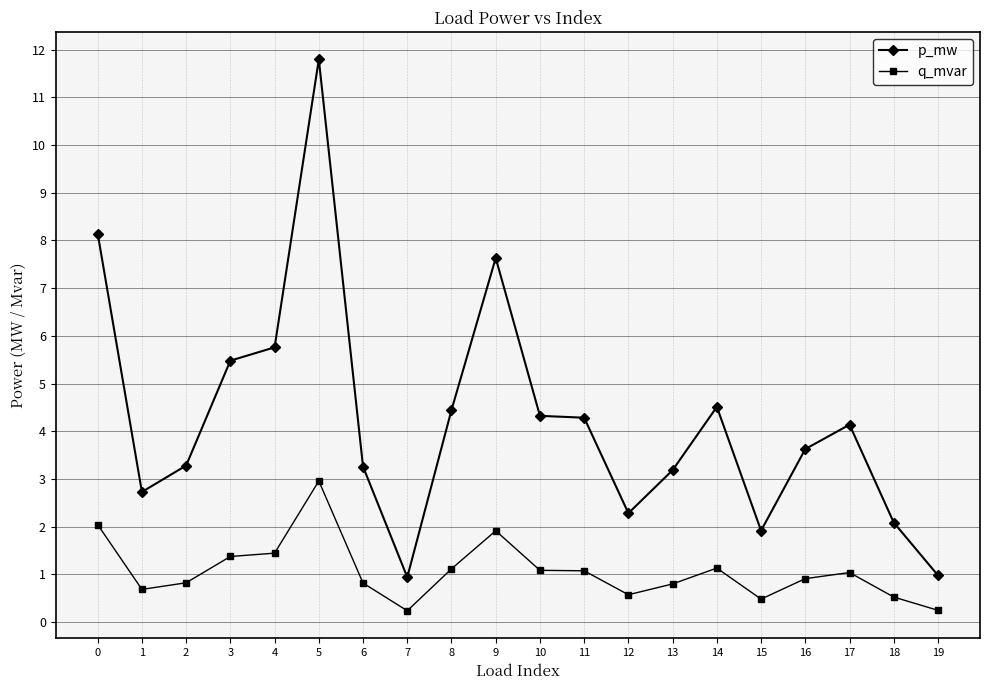

Where is the first local minimum for q_mvar?

1